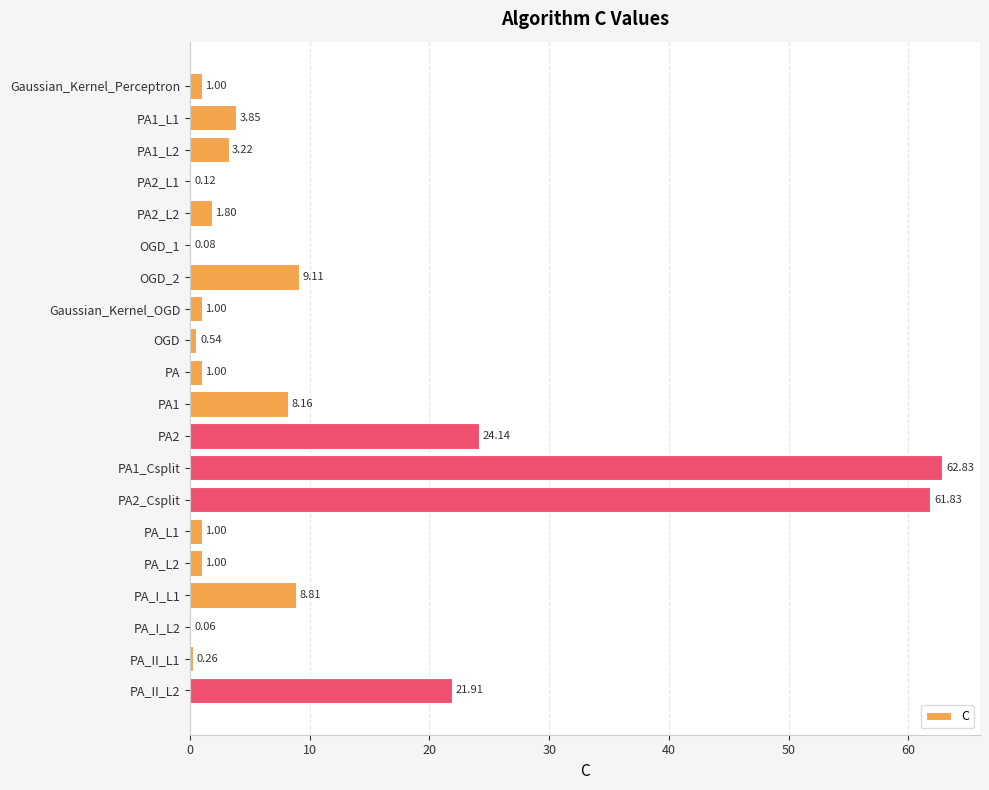

What is the sum of all values?

211.7